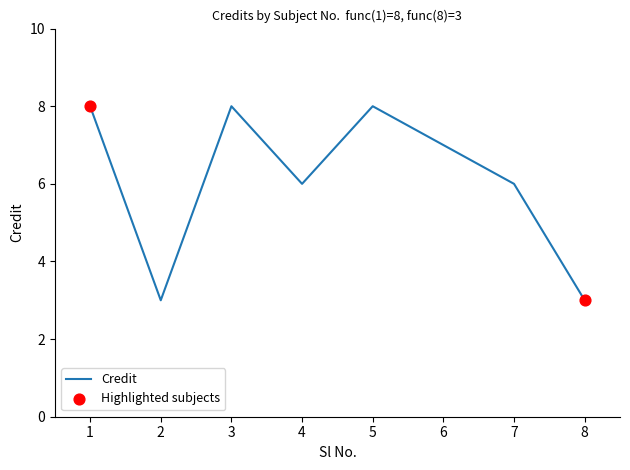

What is the change in value from 5 to 8?

-5